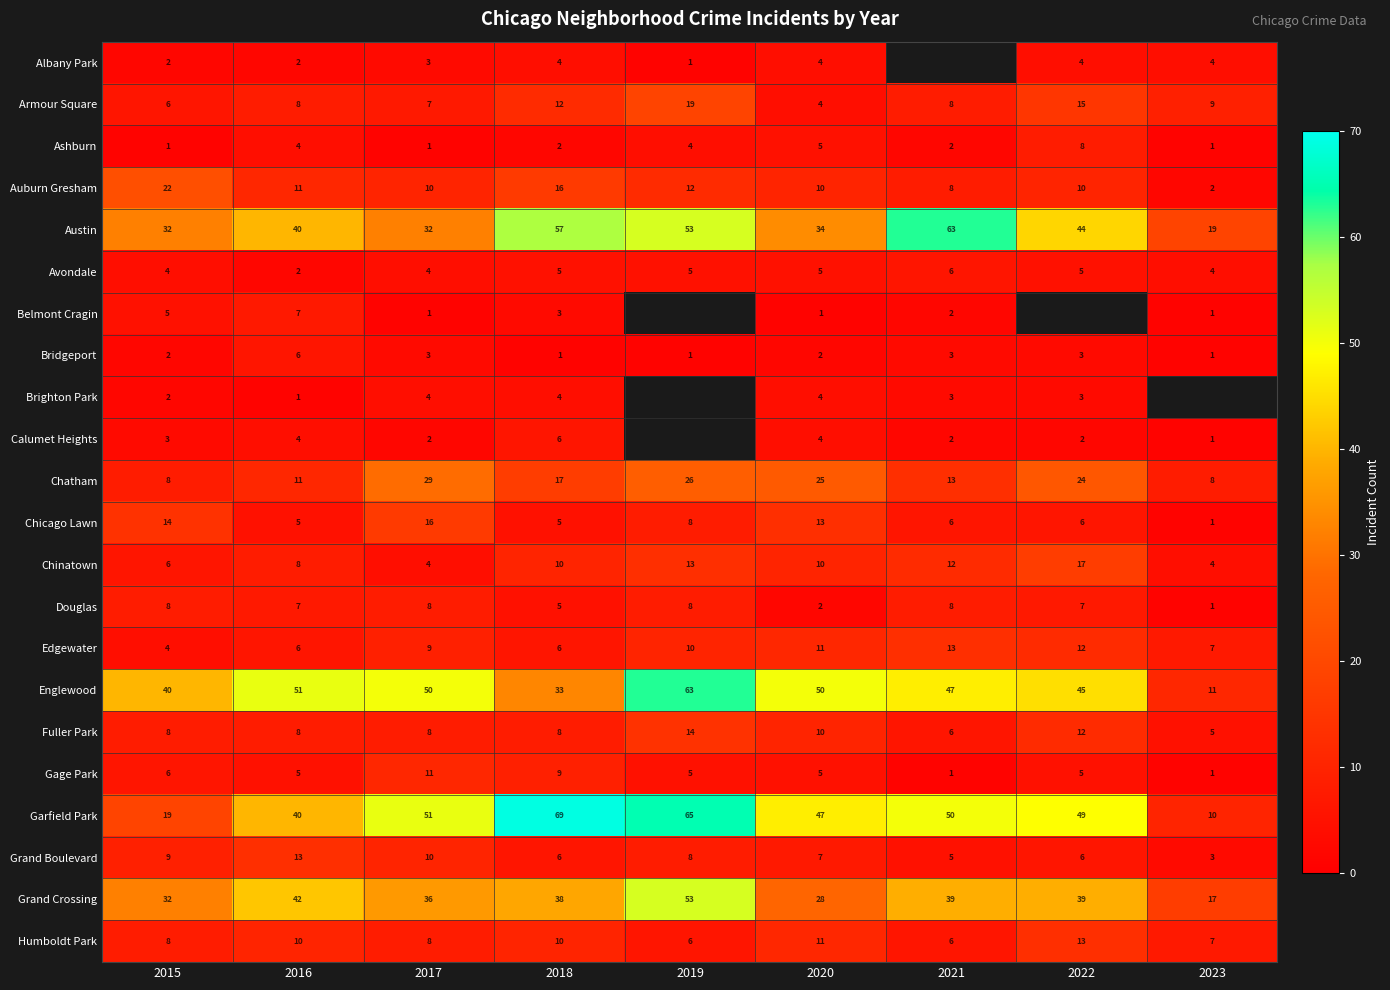

How many data points does each series have?

9